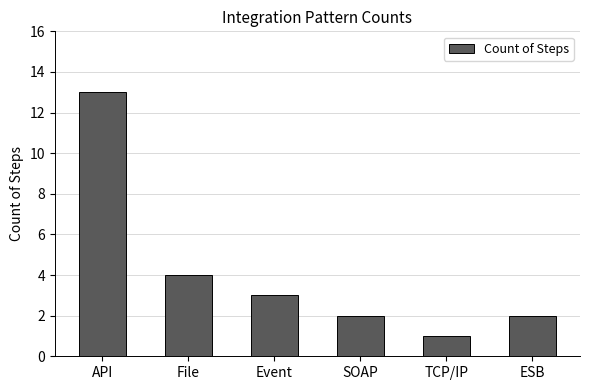

What is the difference between the second highest and minimum values?

3